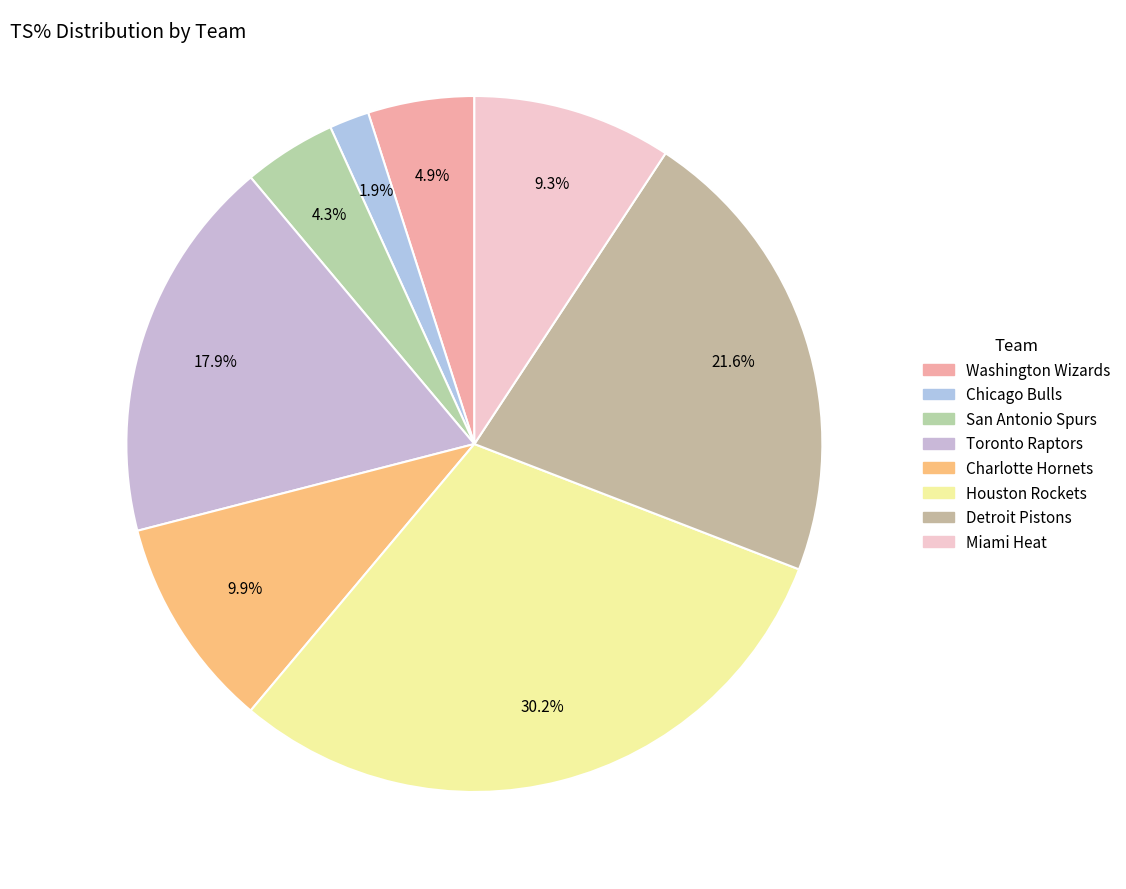

What is the largest slice in the pie chart?

Houston Rockets